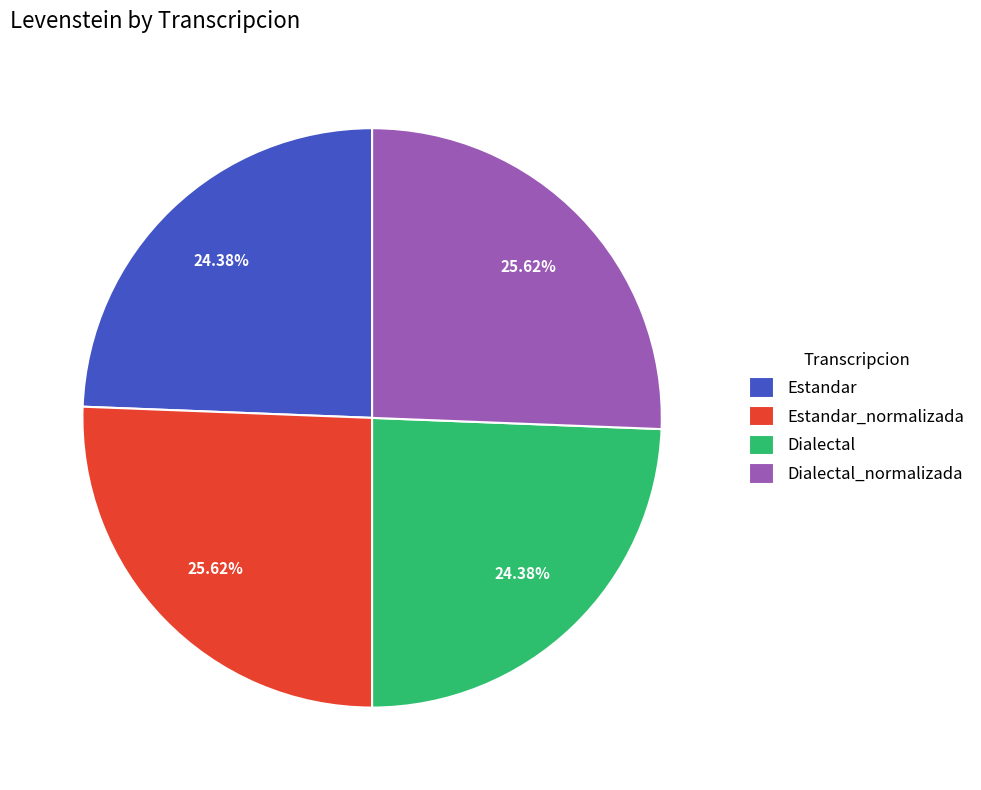

Does any single category account for the majority?

No